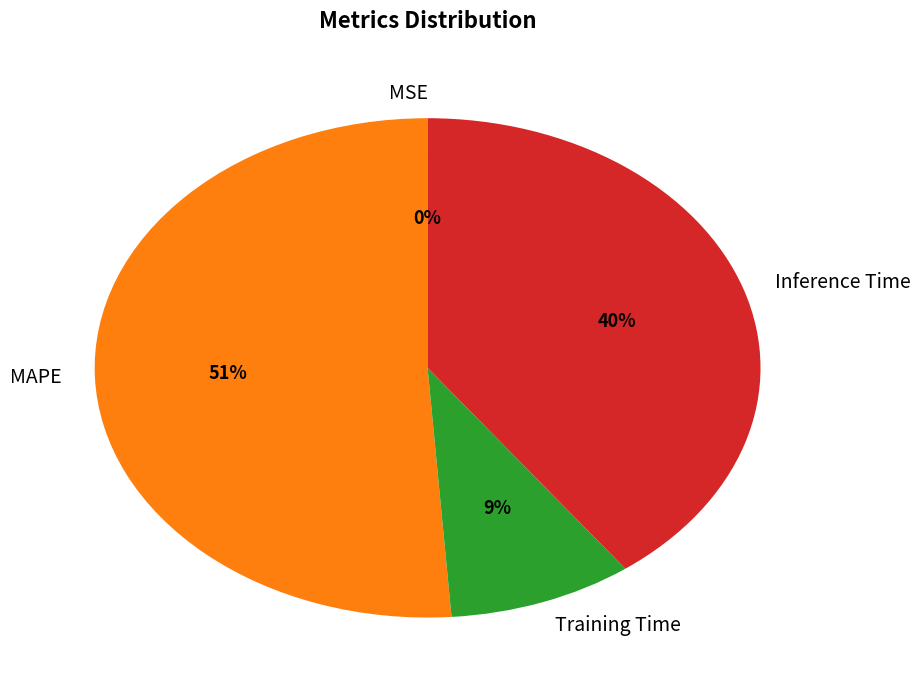

To the nearest percent, what is the average slice percentage?

25%